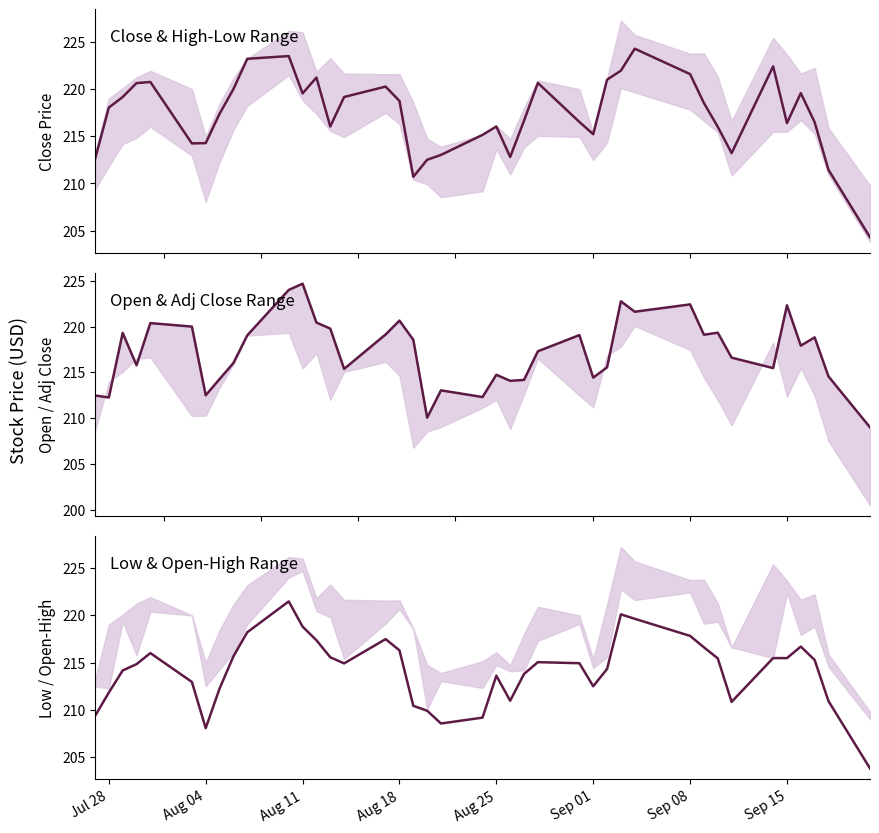

Reading left to right, list all the values displayed in this chart.

Close: 212.6	218.0	219.2	220.6	220.7	214.2	214.3	217.4	220.0	223.2	223.5	219.5	221.2	216.0	219.2	220.2	218.7	210.7	212.5	213.0	215.1	216.0	212.8	216.6	220.6	216.5	215.2	221.0	221.9	224.3	221.6	218.5	216.0	213.2	222.4	216.4	219.6	216.5	211.4	204.3
Open: 212.5	212.3	219.3	215.8	220.4	220.0	212.5	214.3	216.0	219.0	224.0	224.7	220.4	219.8	215.4	219.1	220.7	218.6	210.1	213.0	212.3	214.7	214.1	214.2	217.3	219.1	214.4	215.6	222.8	221.6	222.4	219.1	219.3	216.6	215.5	222.3	217.9	218.8	214.6	209.0
Low: 209.3	211.8	214.2	214.8	216.0	212.9	208.1	212.2	215.7	218.2	221.5	218.8	217.4	215.6	214.9	217.5	216.3	210.4	209.9	208.6	209.2	213.6	211.0	213.8	215.0	214.9	212.5	214.3	220.1	219.6	217.8	216.6	215.4	210.8	215.5	215.5	216.7	215.3	210.9	203.8